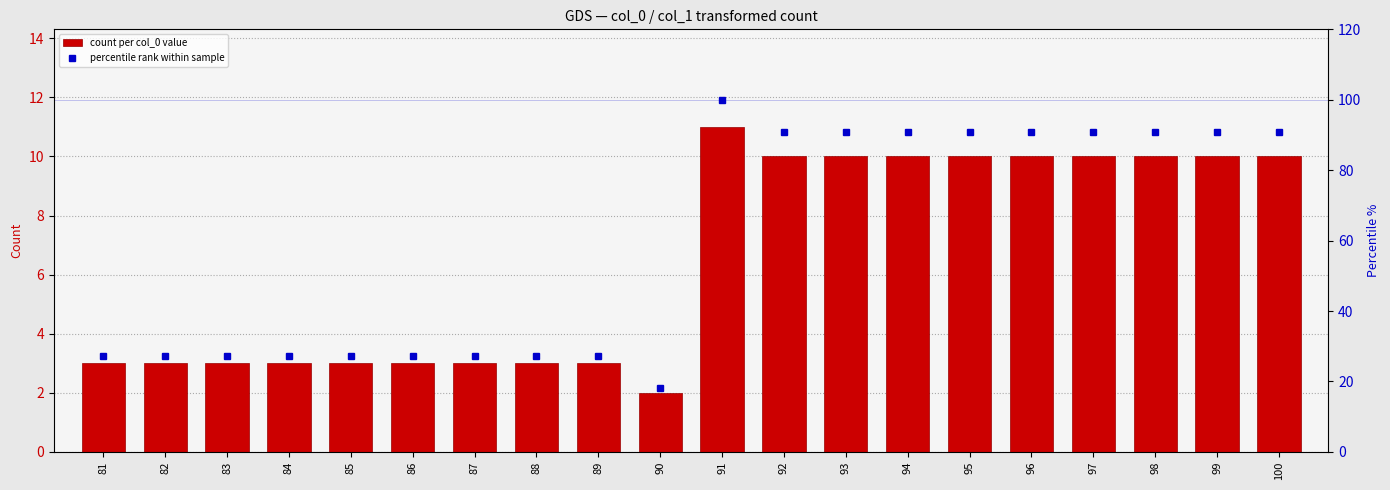

Which series has the widest spread of values?

percentile rank within sample